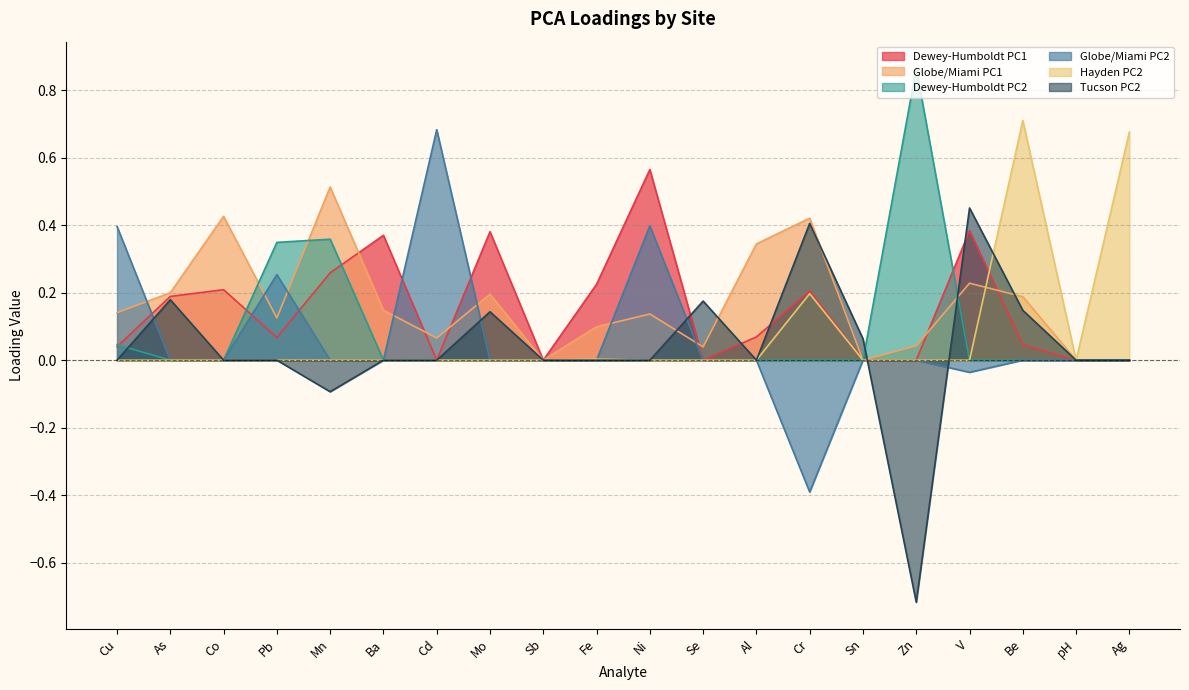

Rank the series at Ni from lowest to highest value.

Dewey-Humboldt PC2, Hayden PC2, Tucson PC2, Globe/Miami PC1, Globe/Miami PC2, Dewey-Humboldt PC1